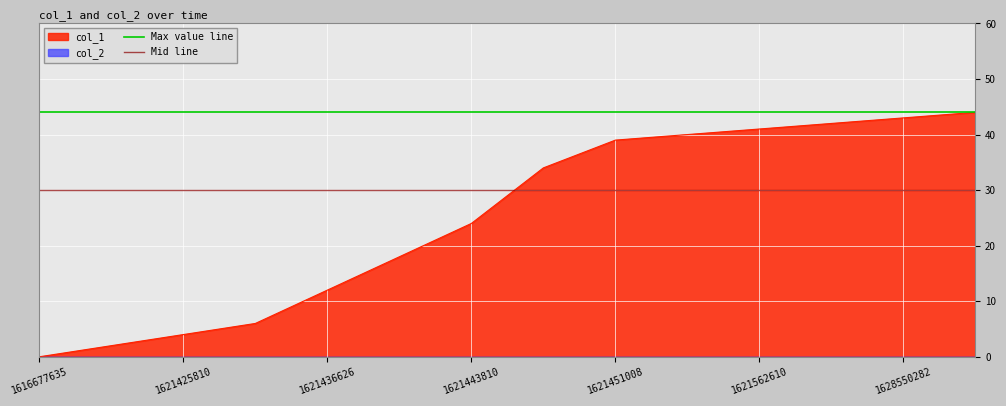

Is it true that col_1 equals 4 at 1621425810?

True